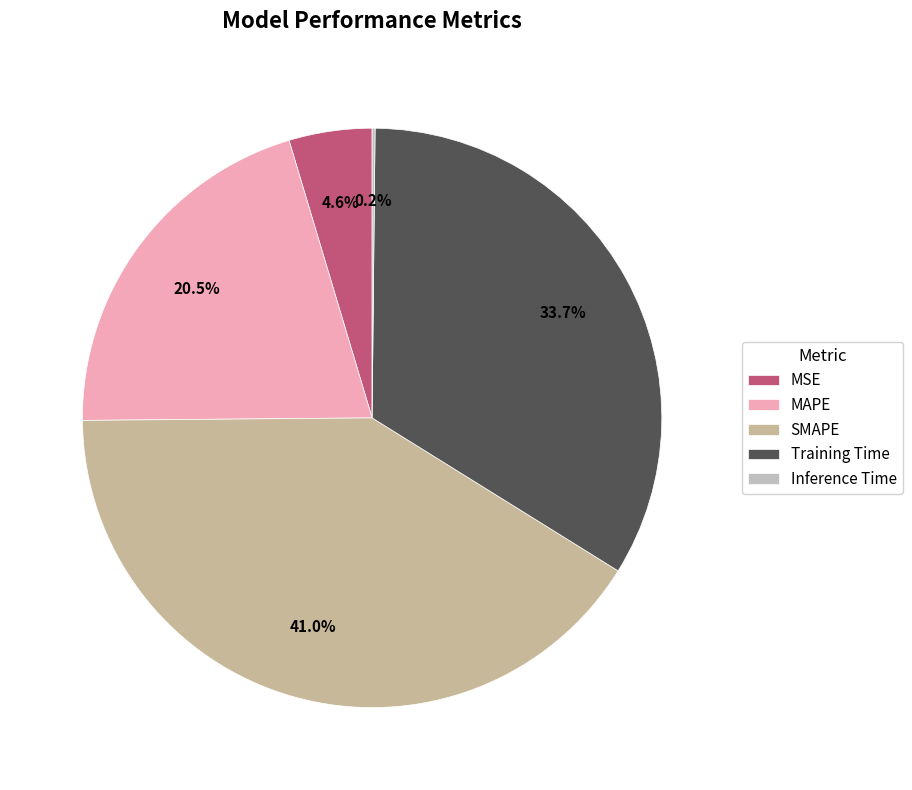

Which category has the biggest portion of the pie?

SMAPE